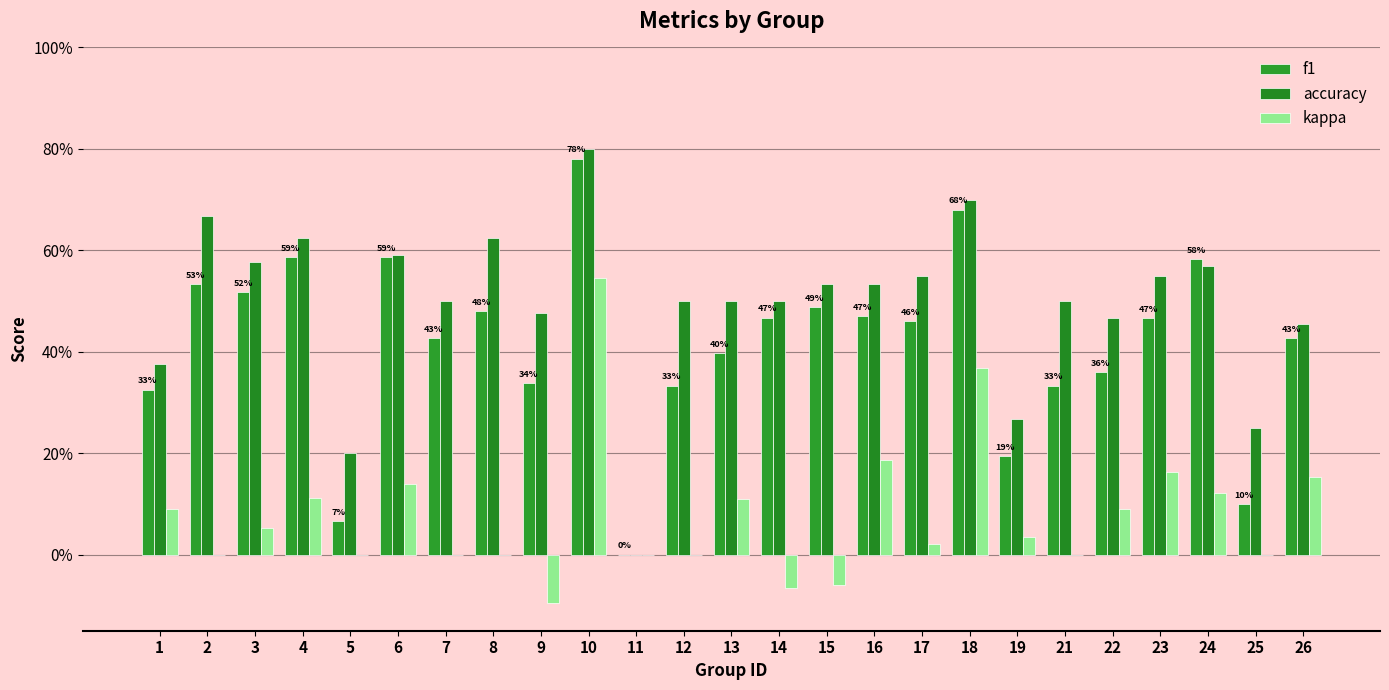

What are all the series names shown in the legend?

f1, accuracy, kappa